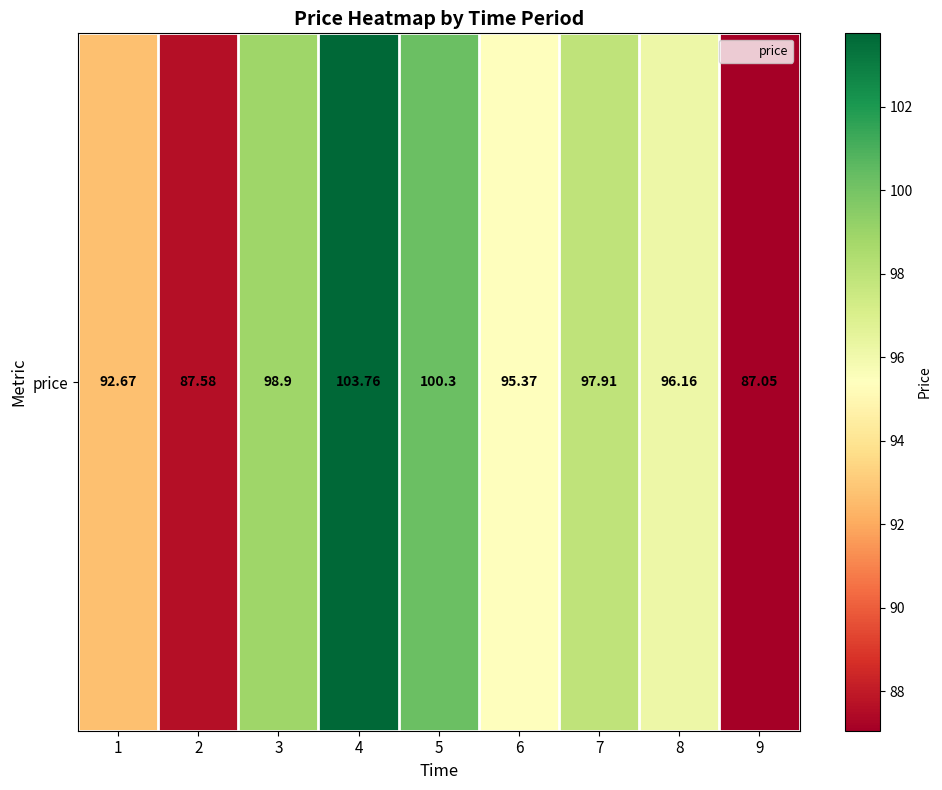

Which has a higher value, 3 or 4?

4